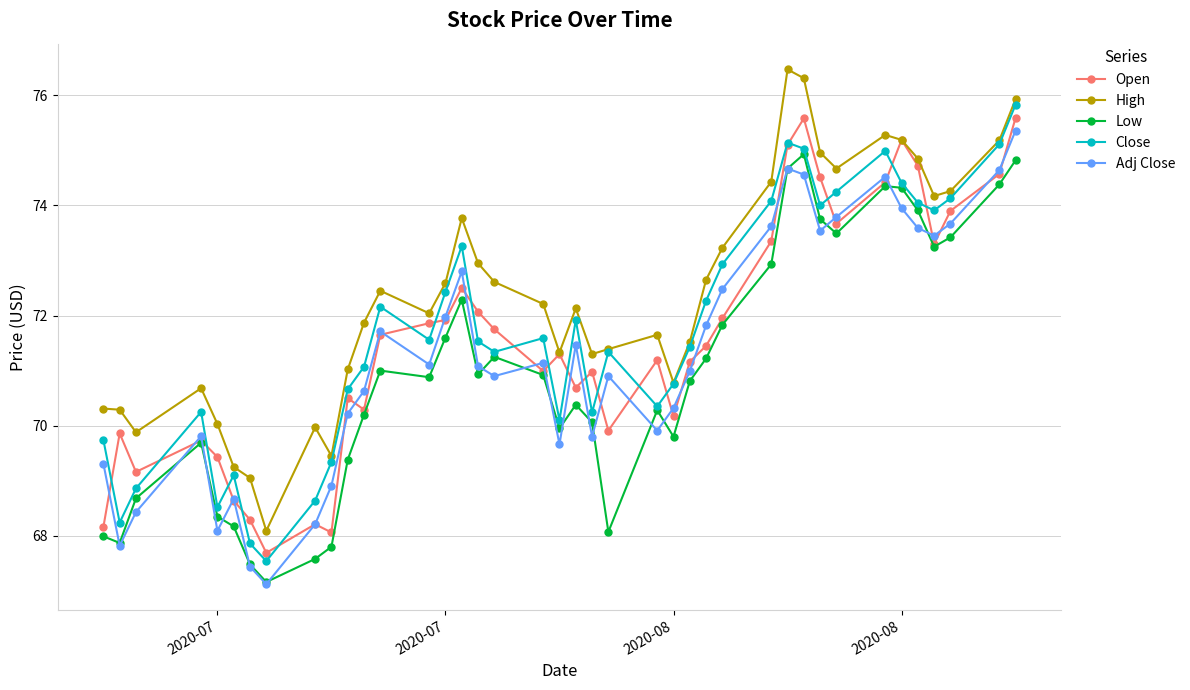

What is the sum of all Adj Close values?

2852.1